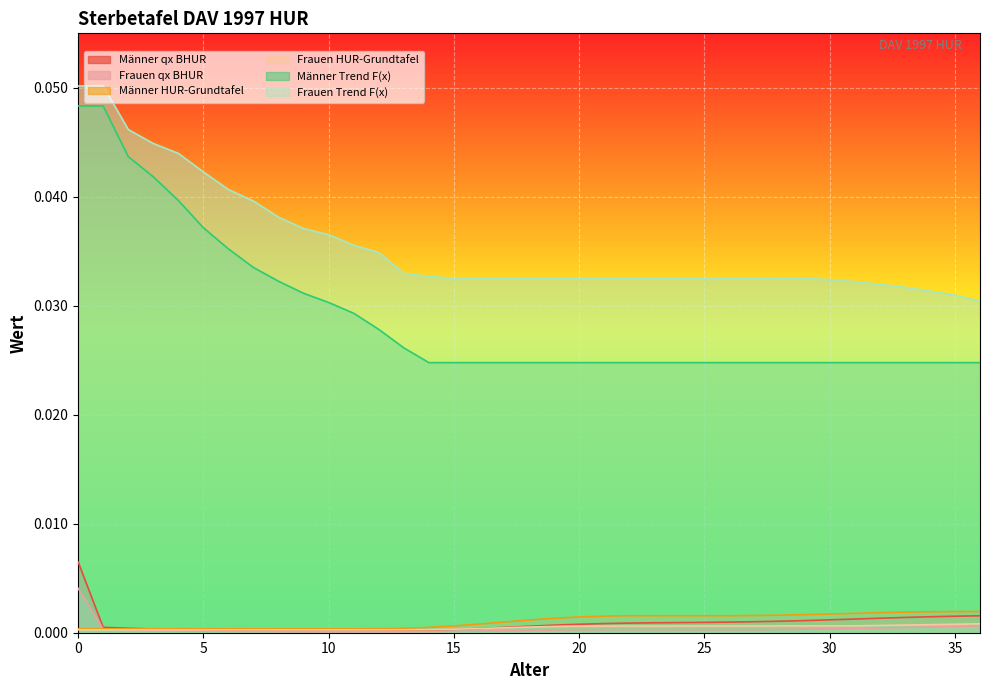

List the series in order of their peak value, lowest first.

Frauen HUR-Grundtafel, Männer HUR-Grundtafel, Frauen qx BHUR, Männer qx BHUR, Männer Trend F(x), Frauen Trend F(x)